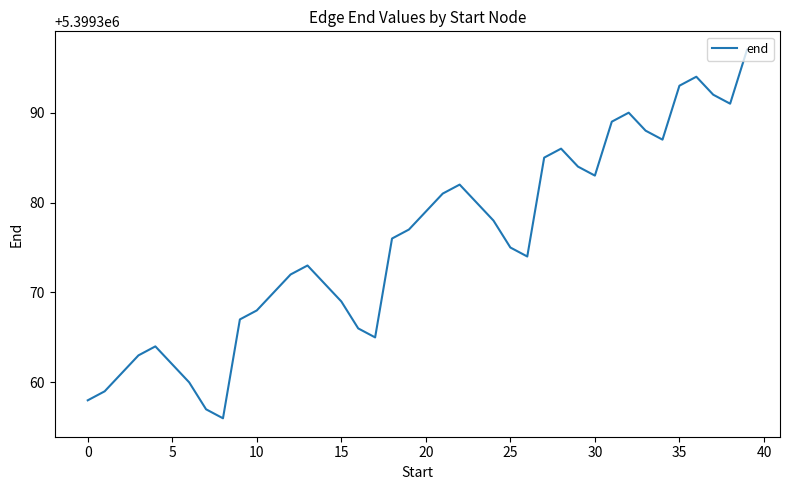

What is the greatest value displayed?

5399397